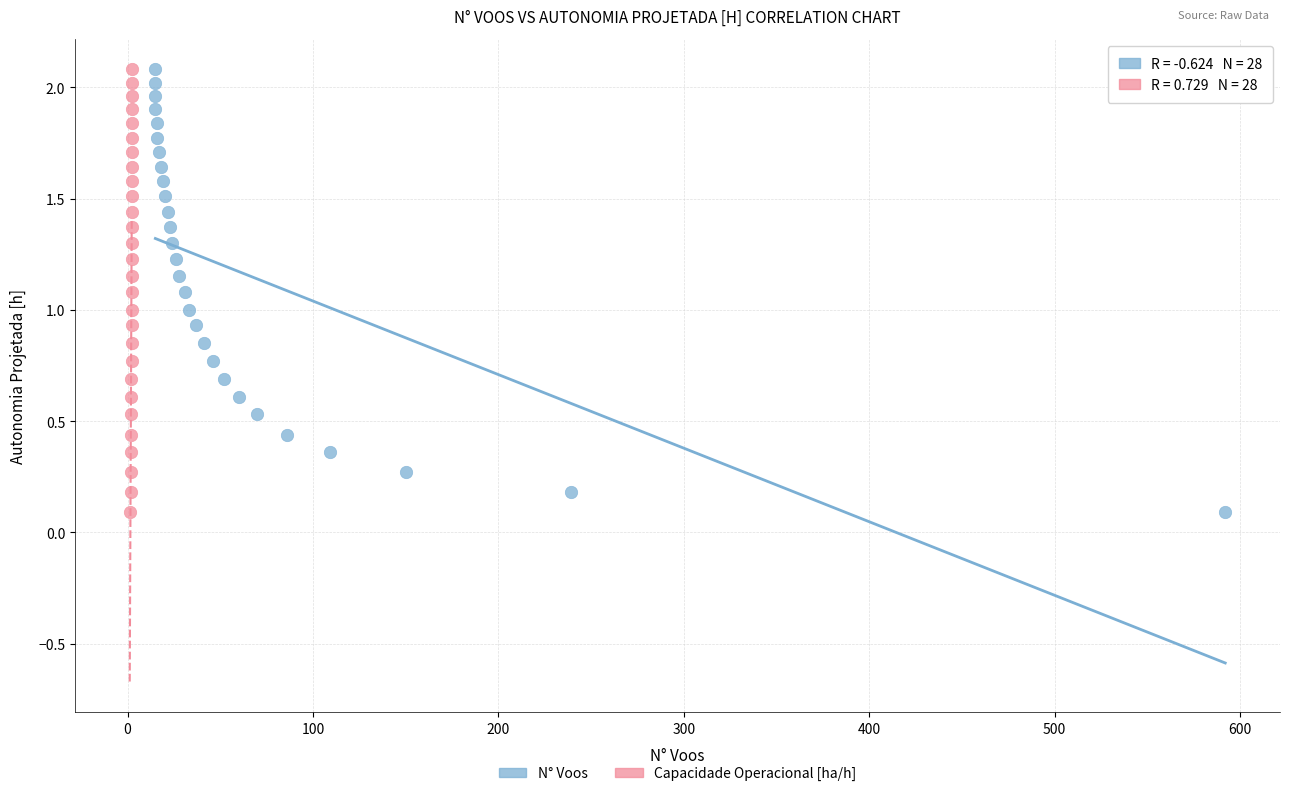

What are all the series names shown in the legend?

N° Voos, Capacidade Operacional [ha/h]